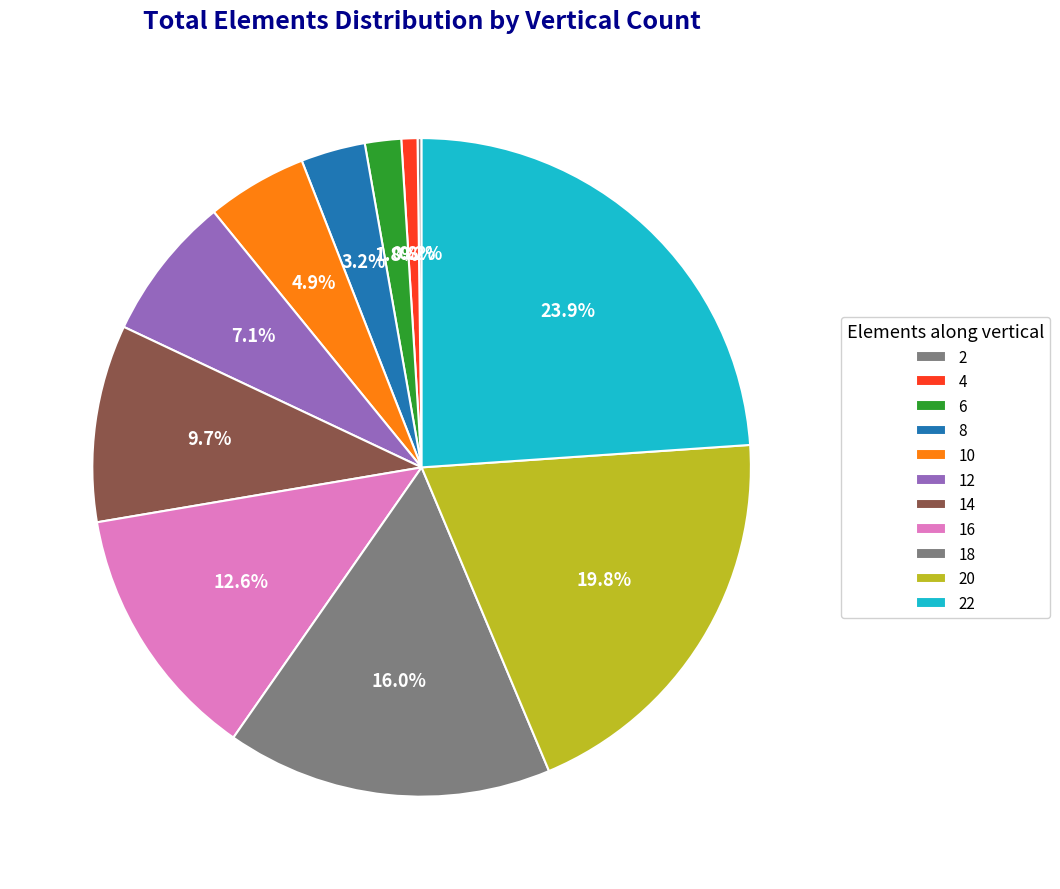

What is the ratio of the value at 18 to the value at 14?

1.7